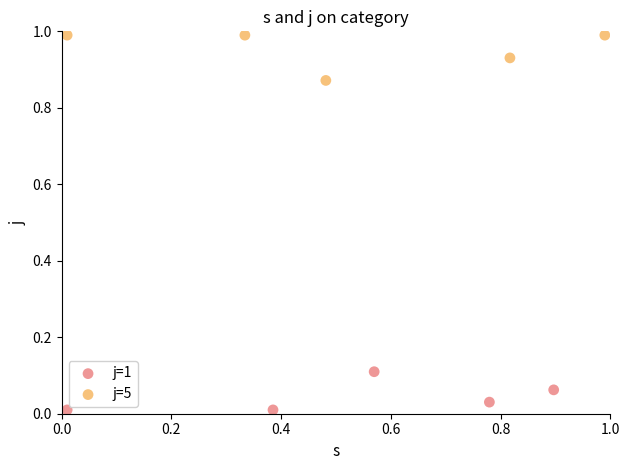

Which series contains the highest Y value?

j=5